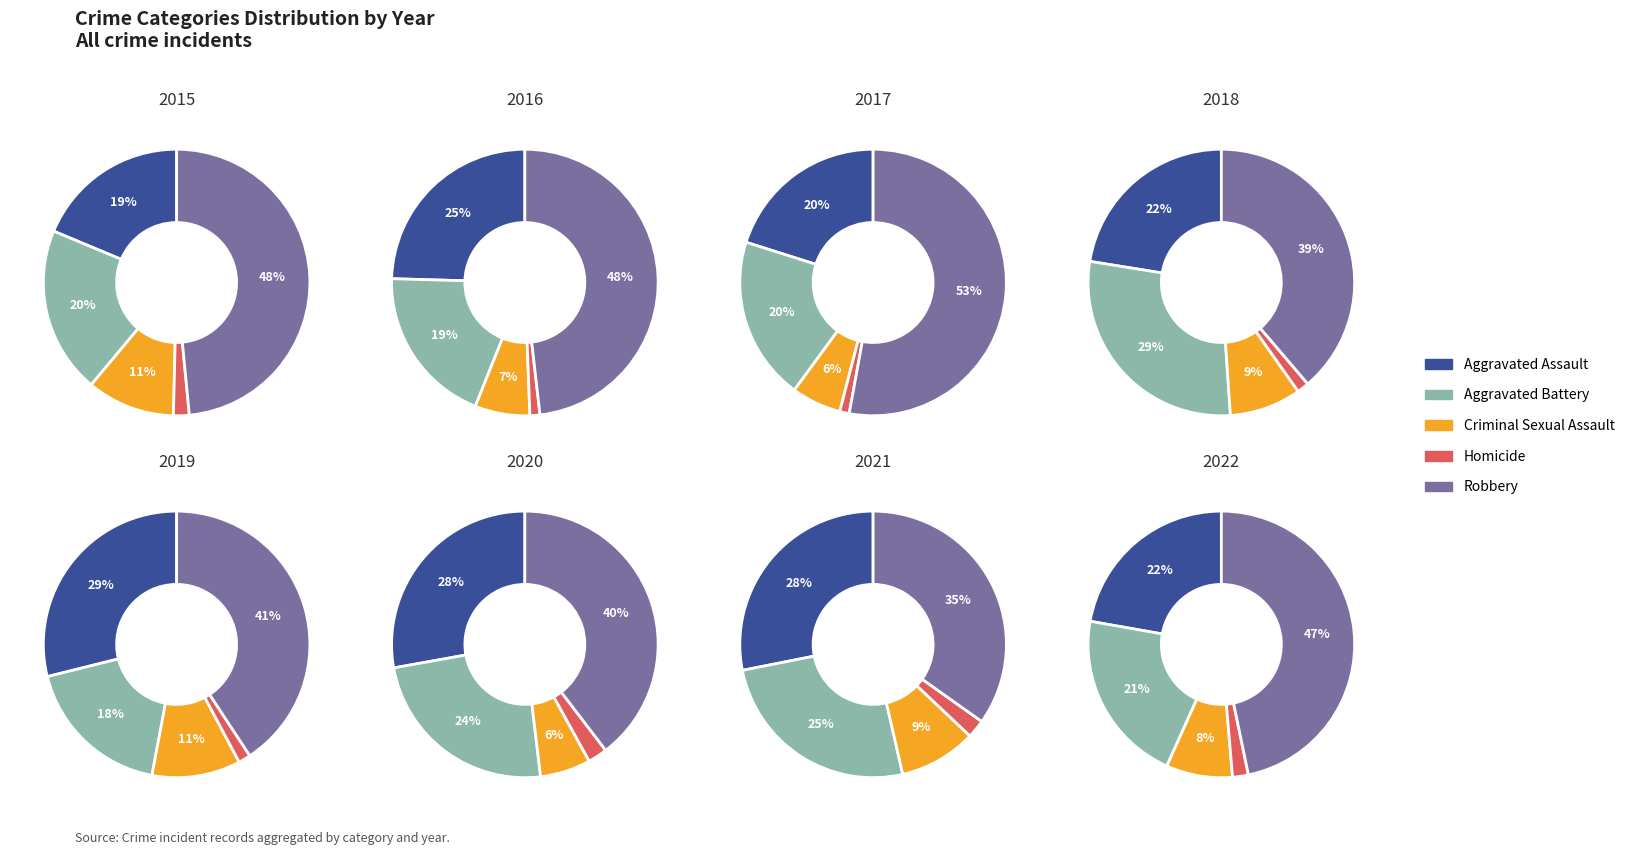

What is the largest slice in the pie chart?

2017